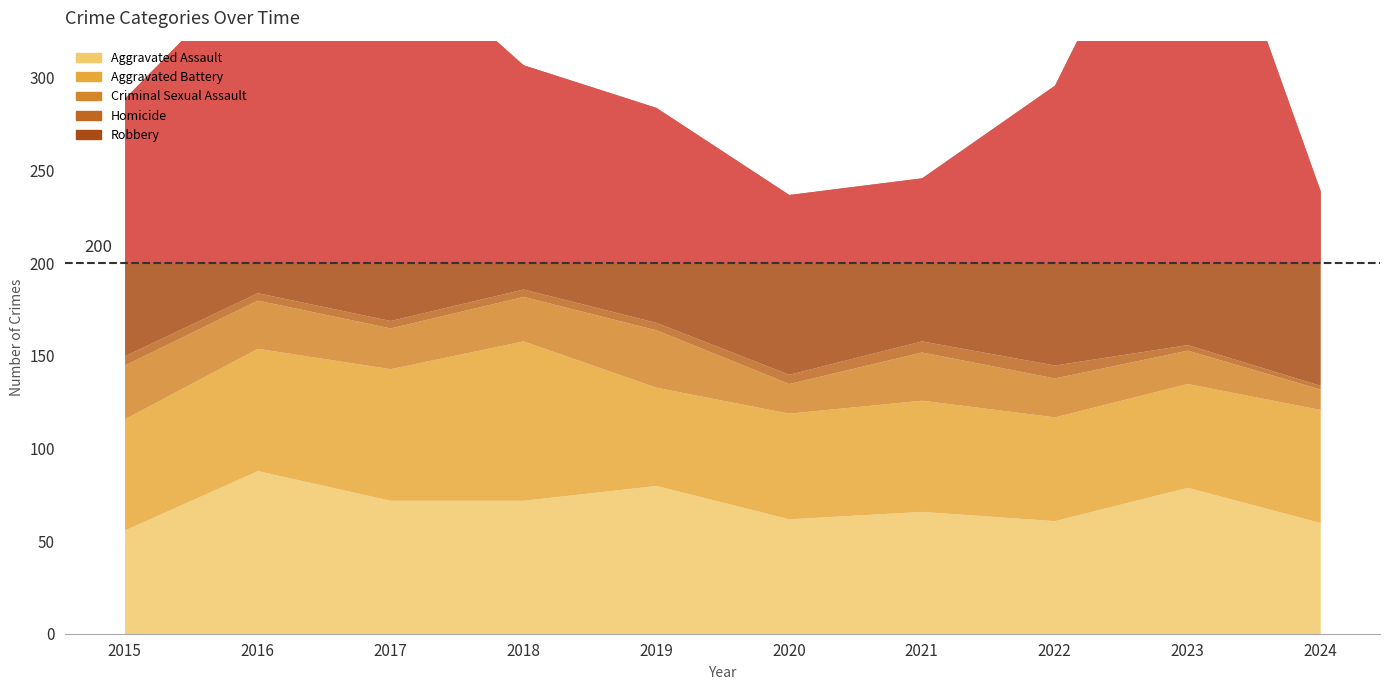

True or false: Aggravated Battery and Criminal Sexual Assault intersect in this chart.

False